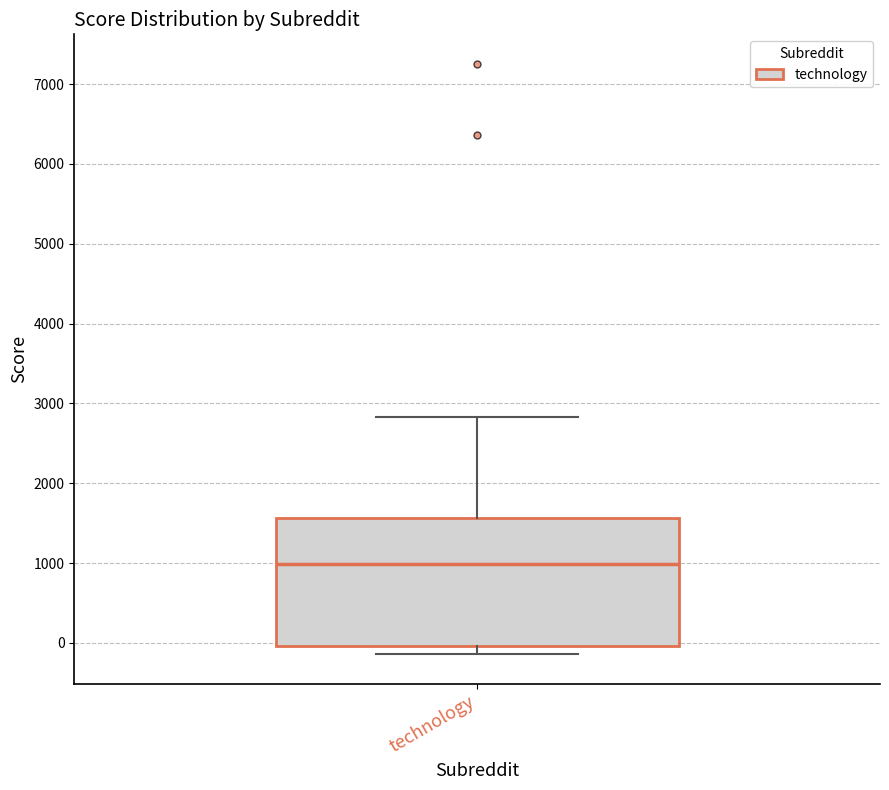

Read this box plot against the y-axis: the position of the median line, the range covered by the box, and the ends of both whiskers. The values are not printed on the chart, so give them approximately, as read against the axis.

median 1000, box 0 to 1600, whiskers -100 to 2800